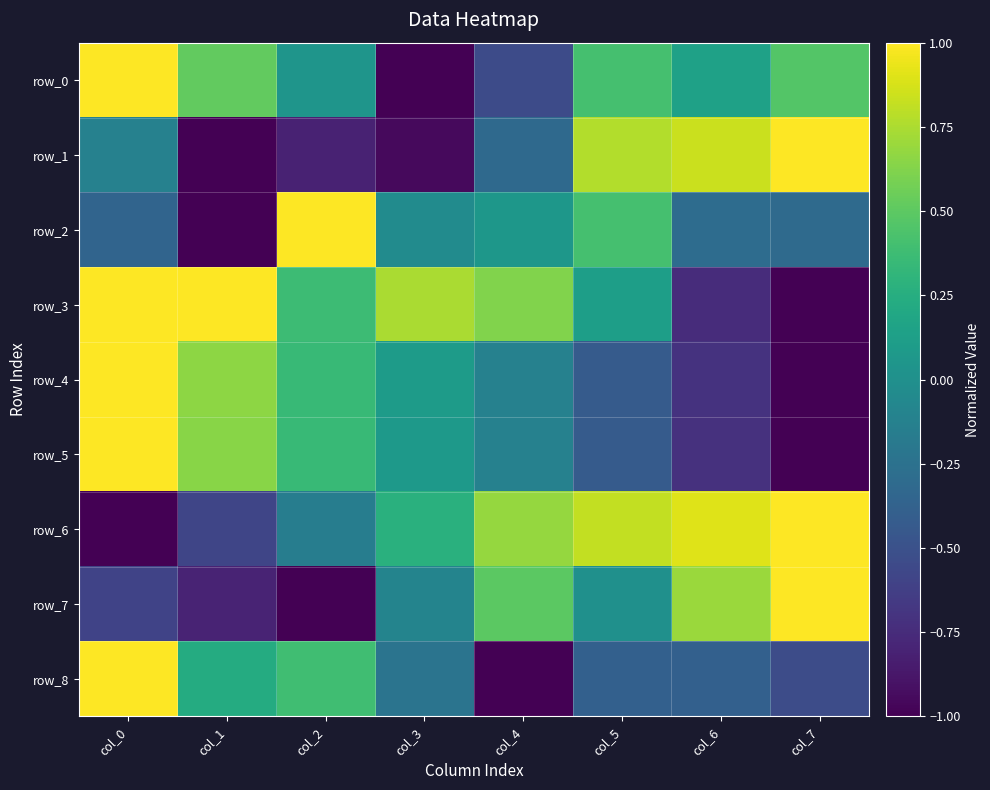

Reading left to right, transcribe all the data shown in this chart.

row_0: col_0=1.0	col_1=0.5	col_2=0.0	col_3=-1.0	col_4=-0.5	col_5=0.4	col_6=0.1	col_7=0.5
row_1: col_0=-0.1	col_1=-1.0	col_2=-0.8	col_3=-0.9	col_4=-0.3	col_5=0.8	col_6=0.8	col_7=1.0
row_2: col_0=-0.4	col_1=-1.0	col_2=1.0	col_3=-0.0	col_4=0.1	col_5=0.4	col_6=-0.3	col_7=-0.3
row_3: col_0=1.0	col_1=1.0	col_2=0.4	col_3=0.7	col_4=0.6	col_5=0.1	col_6=-0.7	col_7=-1.0
row_4: col_0=1.0	col_1=0.7	col_2=0.3	col_3=0.1	col_4=-0.1	col_5=-0.4	col_6=-0.7	col_7=-1.0
row_5: col_0=1.0	col_1=0.6	col_2=0.3	col_3=0.1	col_4=-0.1	col_5=-0.4	col_6=-0.7	col_7=-1.0
row_6: col_0=-1.0	col_1=-0.6	col_2=-0.2	col_3=0.3	col_4=0.7	col_5=0.8	col_6=0.9	col_7=1.0
row_7: col_0=-0.6	col_1=-0.8	col_2=-1.0	col_3=-0.1	col_4=0.5	col_5=0.0	col_6=0.7	col_7=1.0
row_8: col_0=1.0	col_1=0.2	col_2=0.4	col_3=-0.2	col_4=-1.0	col_5=-0.4	col_6=-0.4	col_7=-0.5